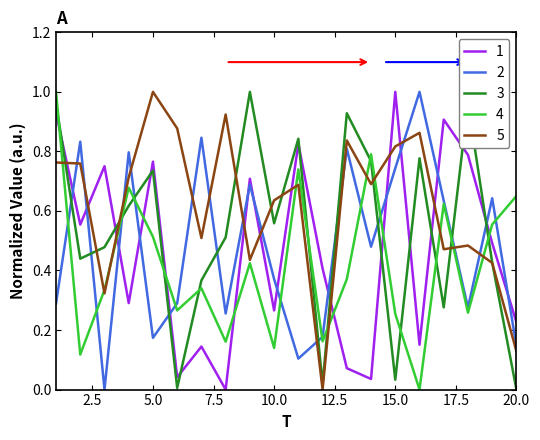

Which series has the largest total across all categories?

5